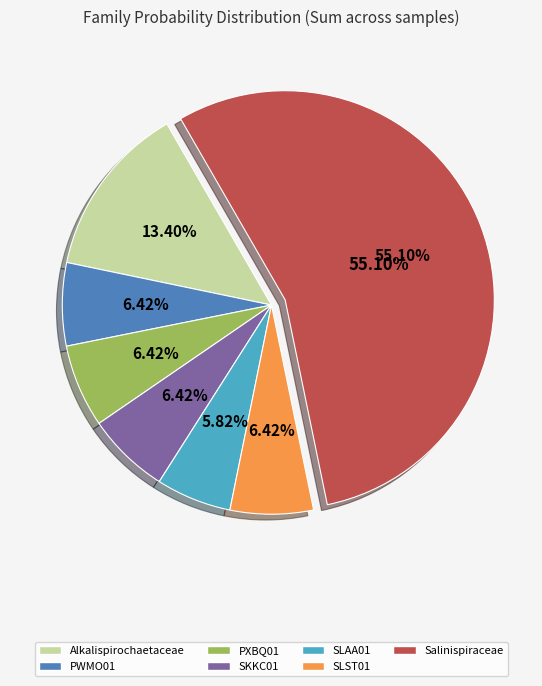

What portion of the pie excludes f__Alkalispirochaetaceae?

86.6%